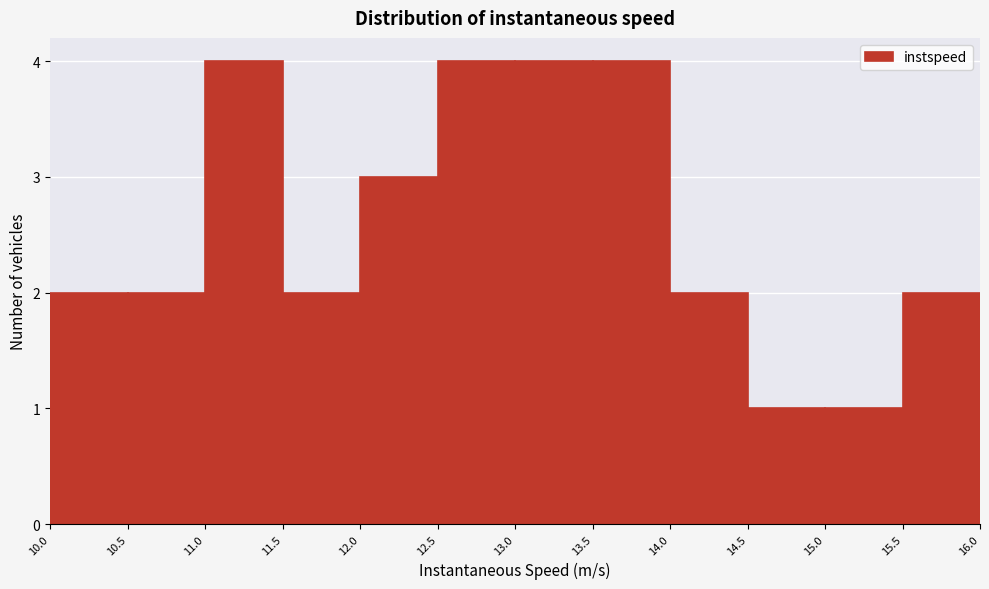

What is the height of the bar covering 14.5 to 15.0 on the x-axis? The values are not printed on the chart, so give them approximately, as read against the axis.

1